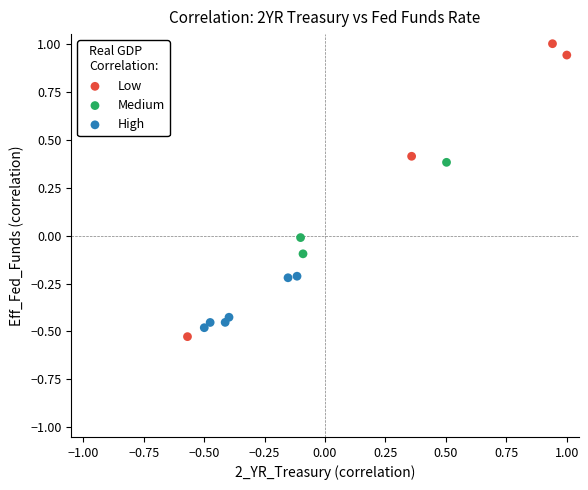

Which series has the widest spread of Y values?

Low